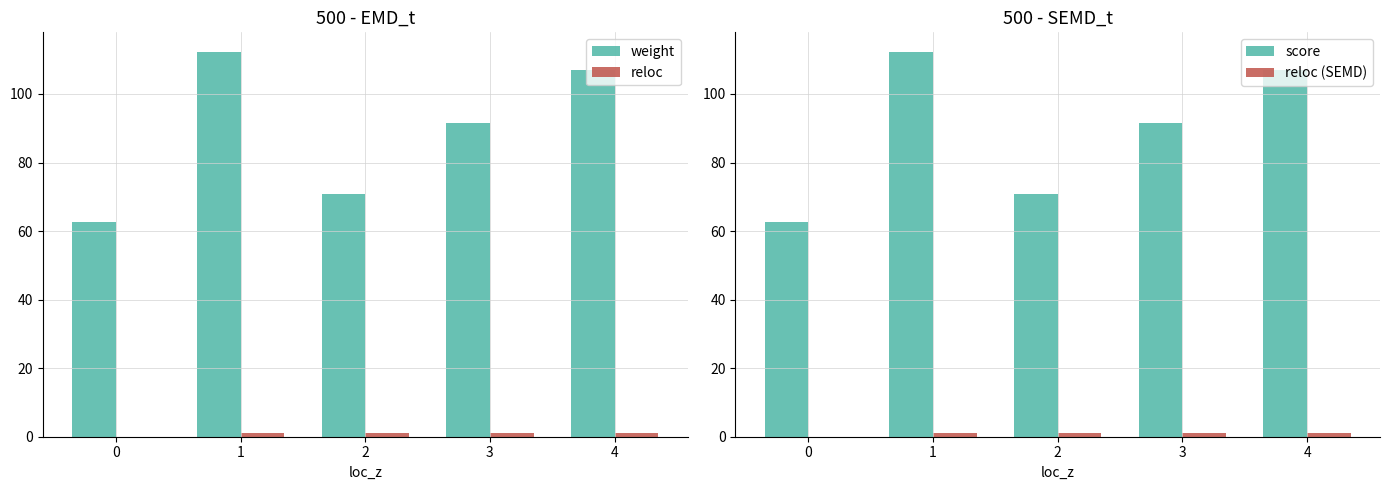

How many data points in weight are less than 91?

2